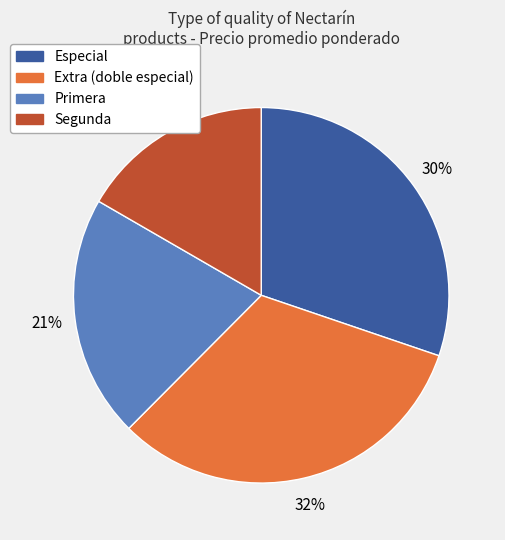

Which category has the smallest portion of the pie?

Segunda